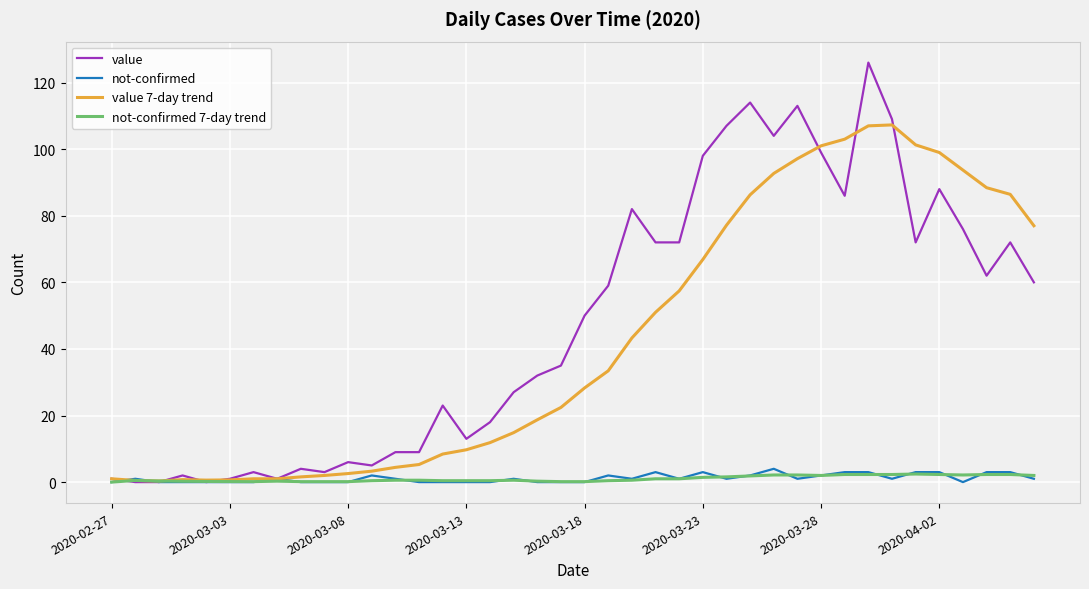

What is the maximum value for value?

126.0